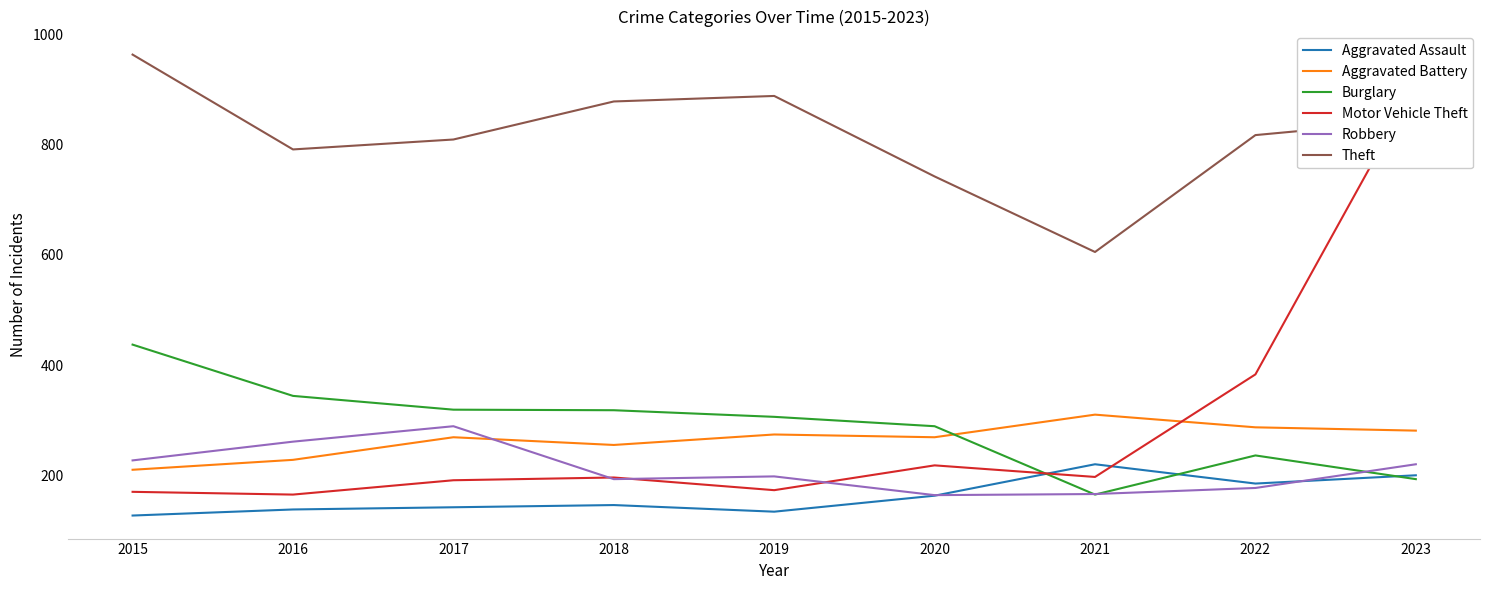

What is the sum of the Robbery values at 2023 and 2015?

447